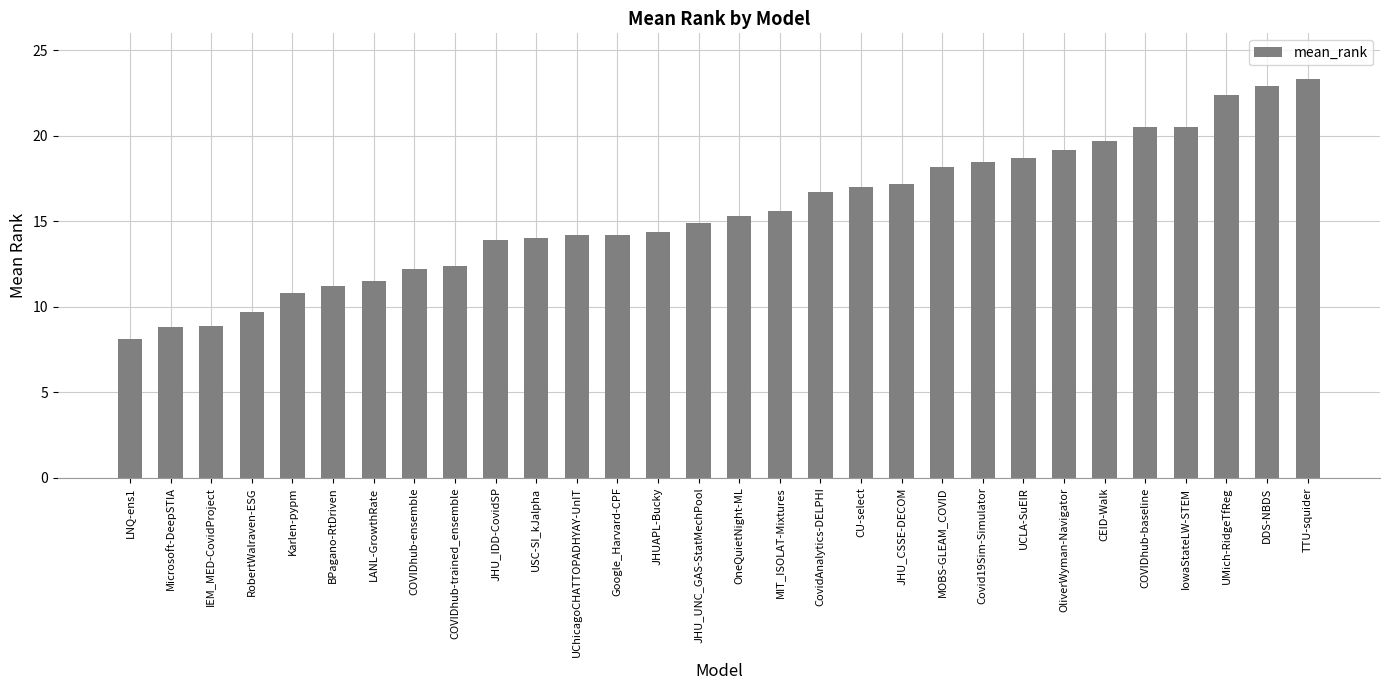

Is it true that the value at JHU_UNC_GAS-StatMechPool is 25.6?

False